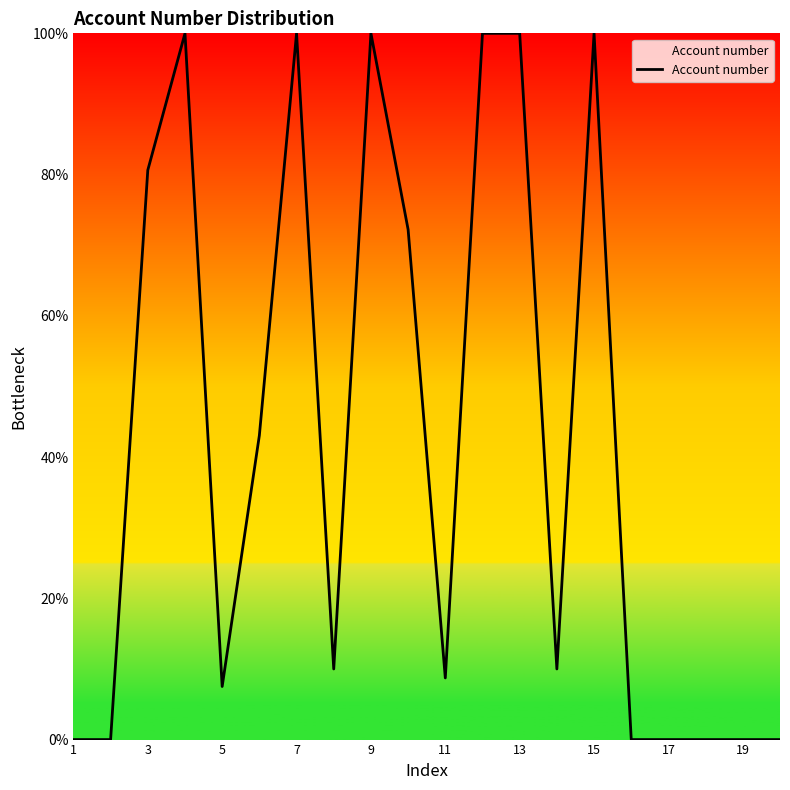

What is the difference between the maximum and minimum values?

100.0